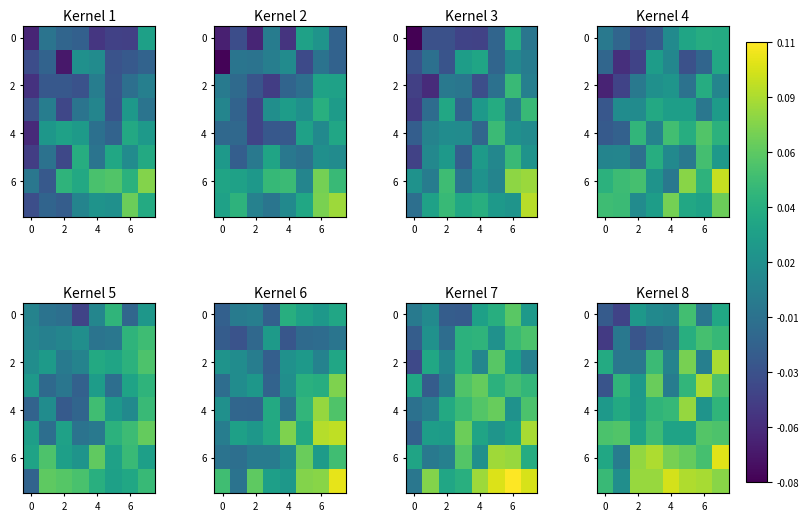

What is the sum of all 6 values?

0.5